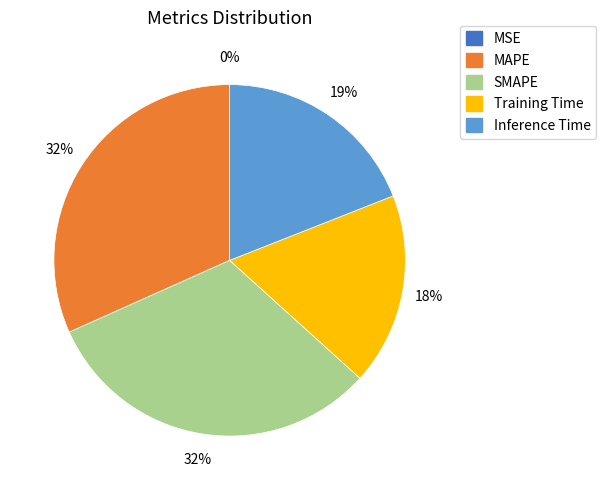

To the nearest percent, what is the combined percentage of Training Time and Inference Time?

37%